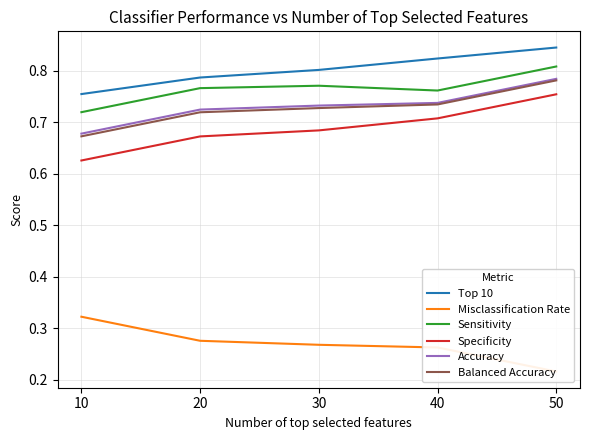

Which series has the largest total across all categories?

Top 10